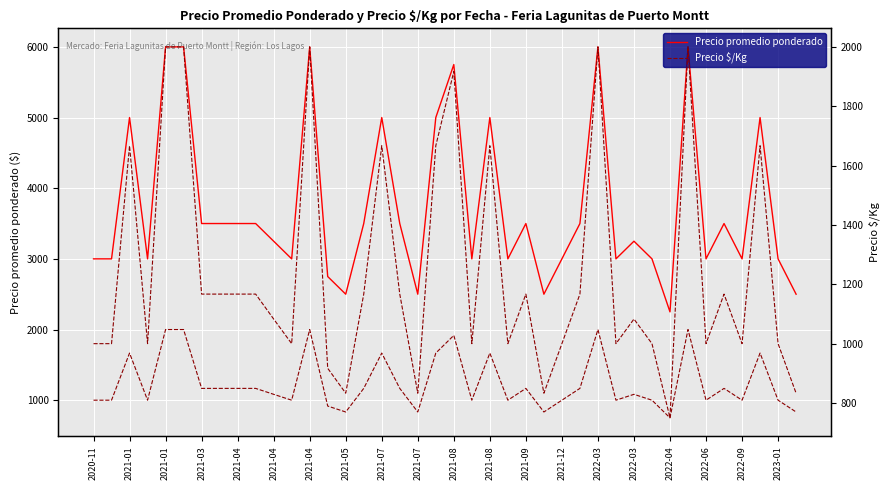

Between 2022-06 and 26, which is larger?

2022-06